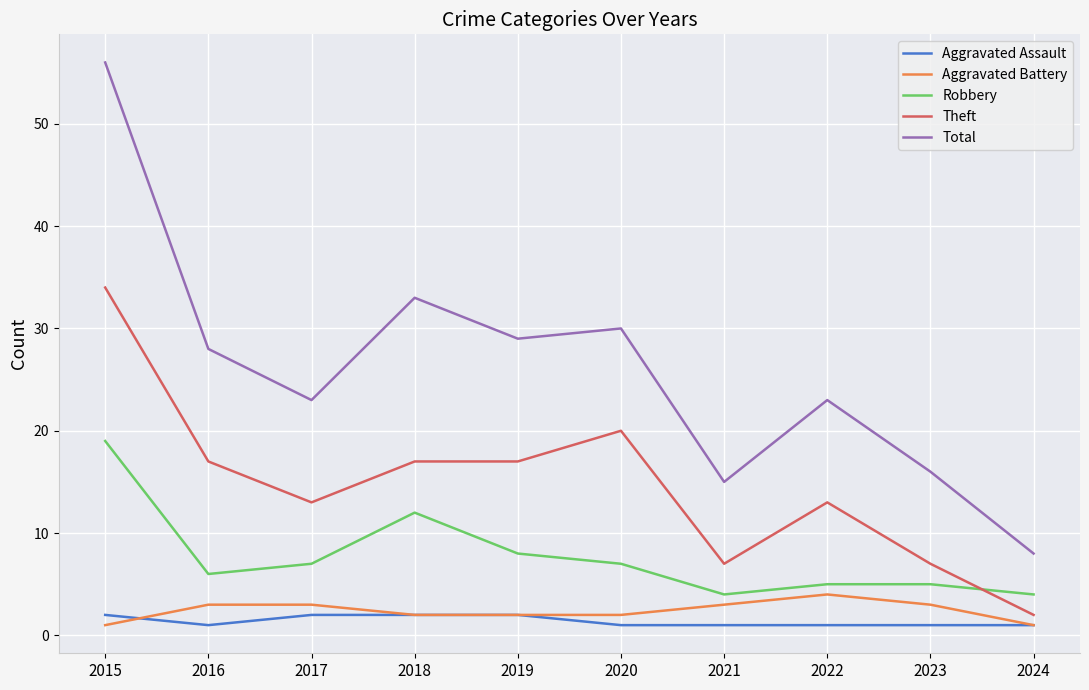

True or false: Total and Theft cross at least once.

False